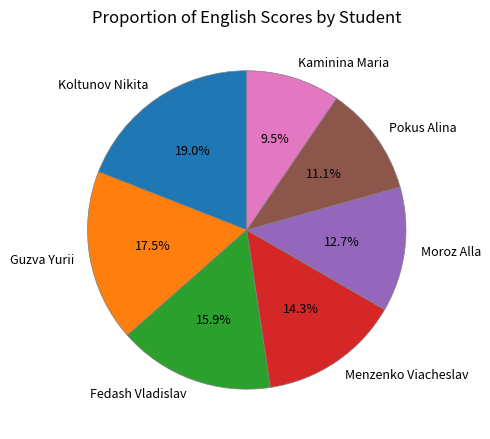

What is the ratio of the value at Guzva Yurii to the value at Pokus Alina?

1.6